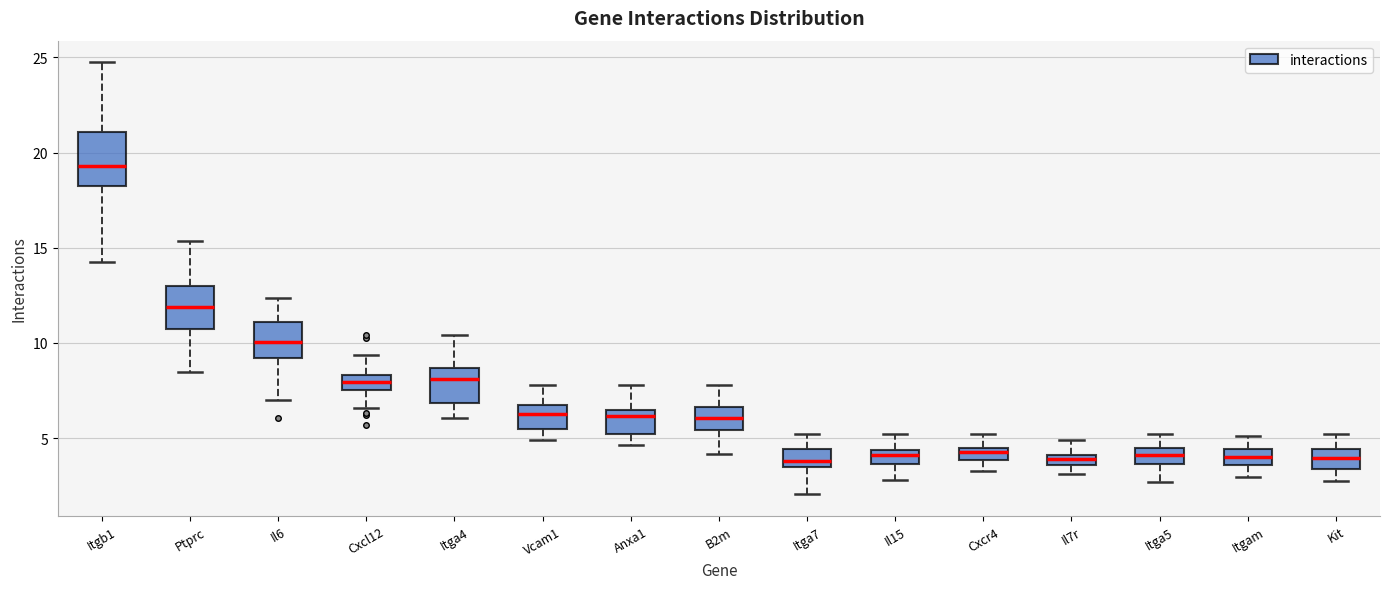

Which box has the highest median line?

Itgb1